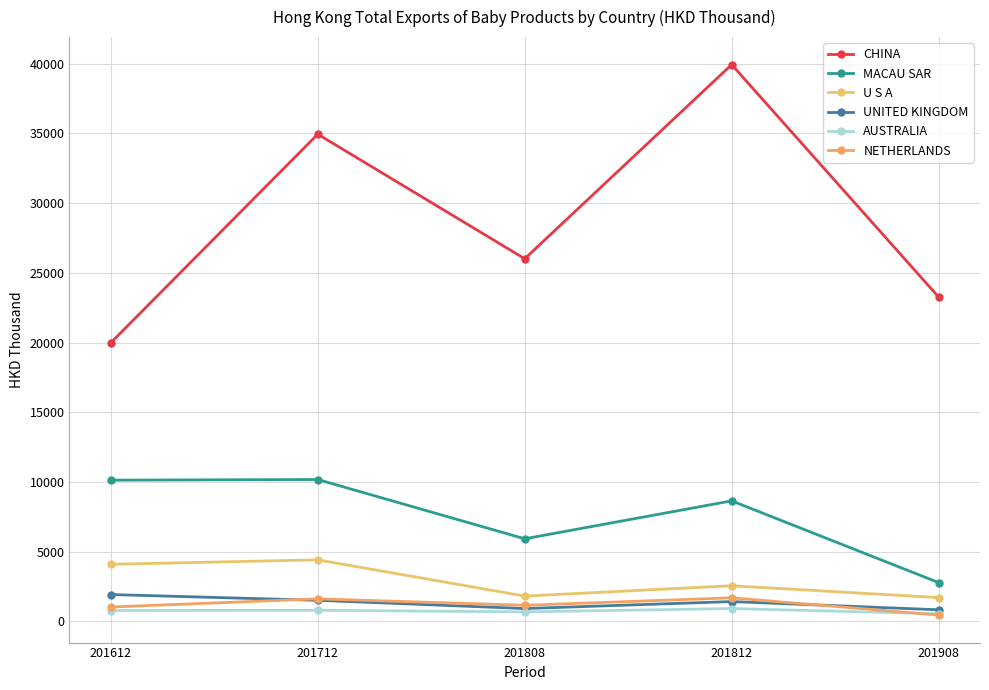

What is the sum of the UNITED KINGDOM values at 201908 and 201808?

1764.0